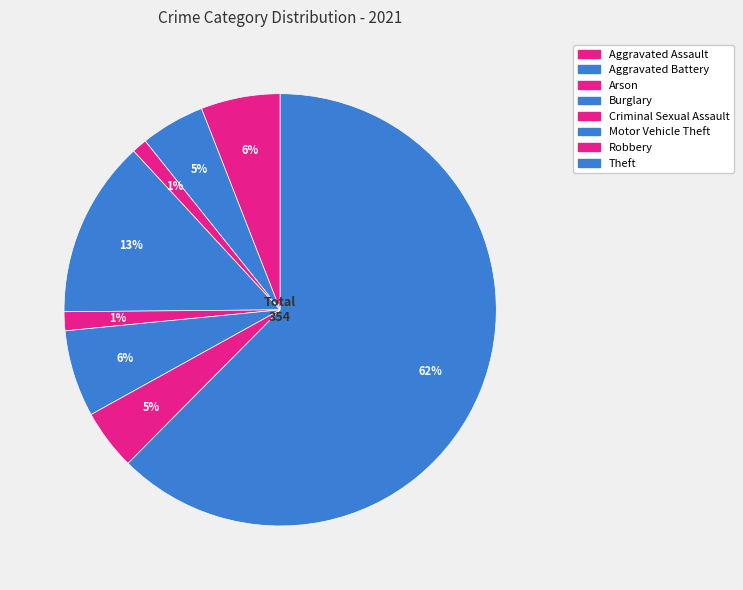

Which slice is the largest?

Theft